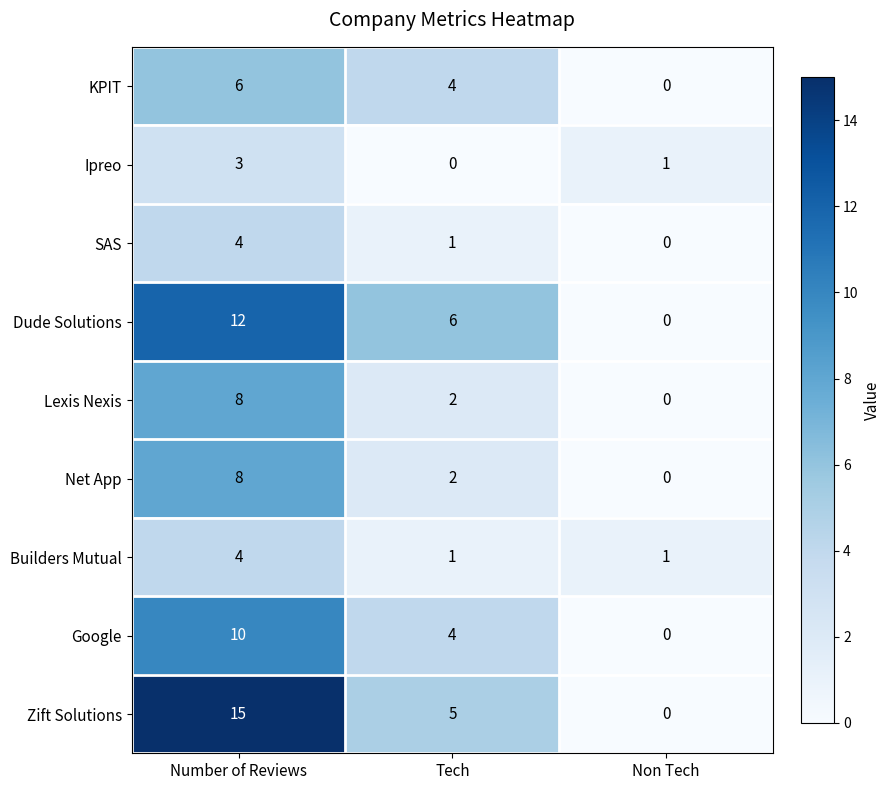

At which category is the sum across all series the highest?

Number of Reviews